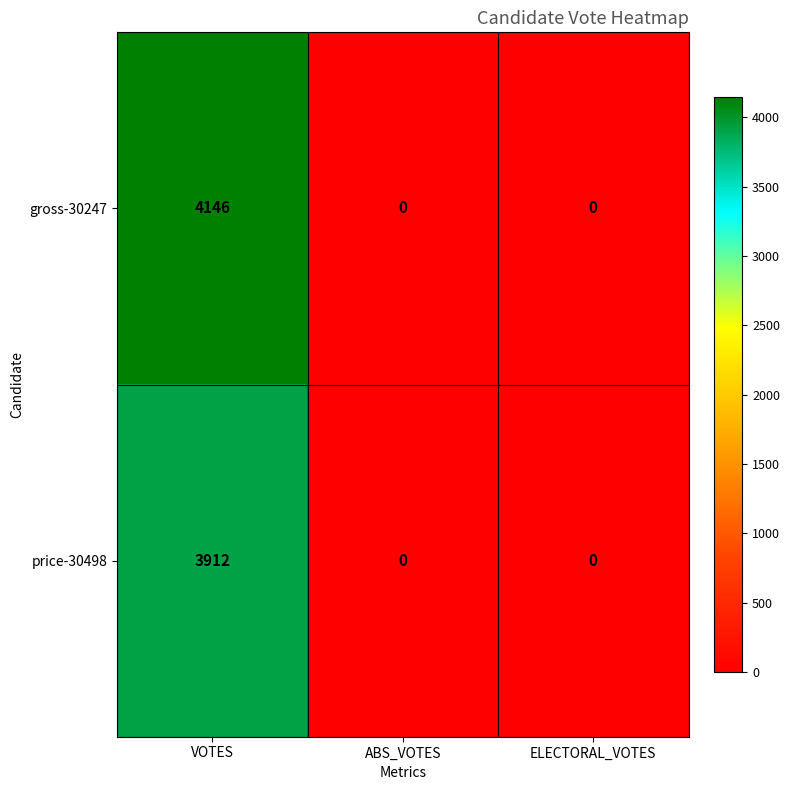

What is the sum of all gross-30247 values?

4146